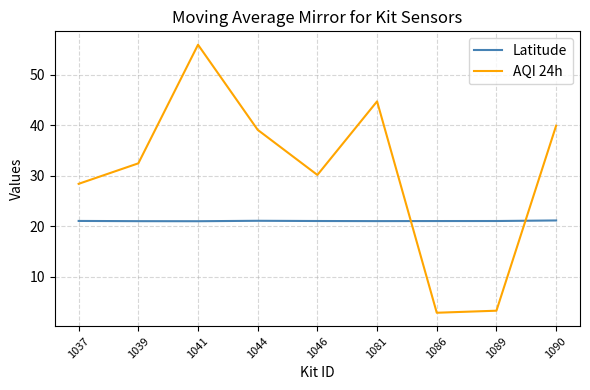

True or false: Latitude has more than 0 points higher than both neighbors.

True